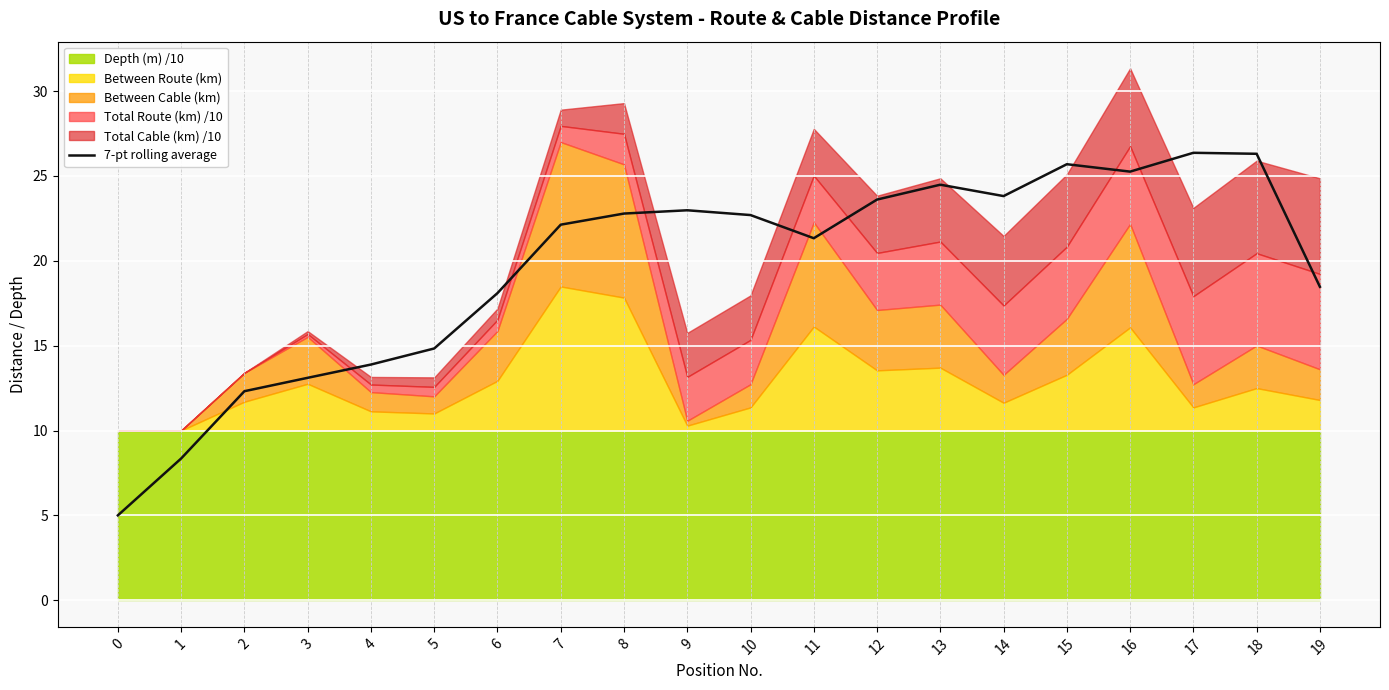

True or false: the data has more than 1 interior local peaks.

True